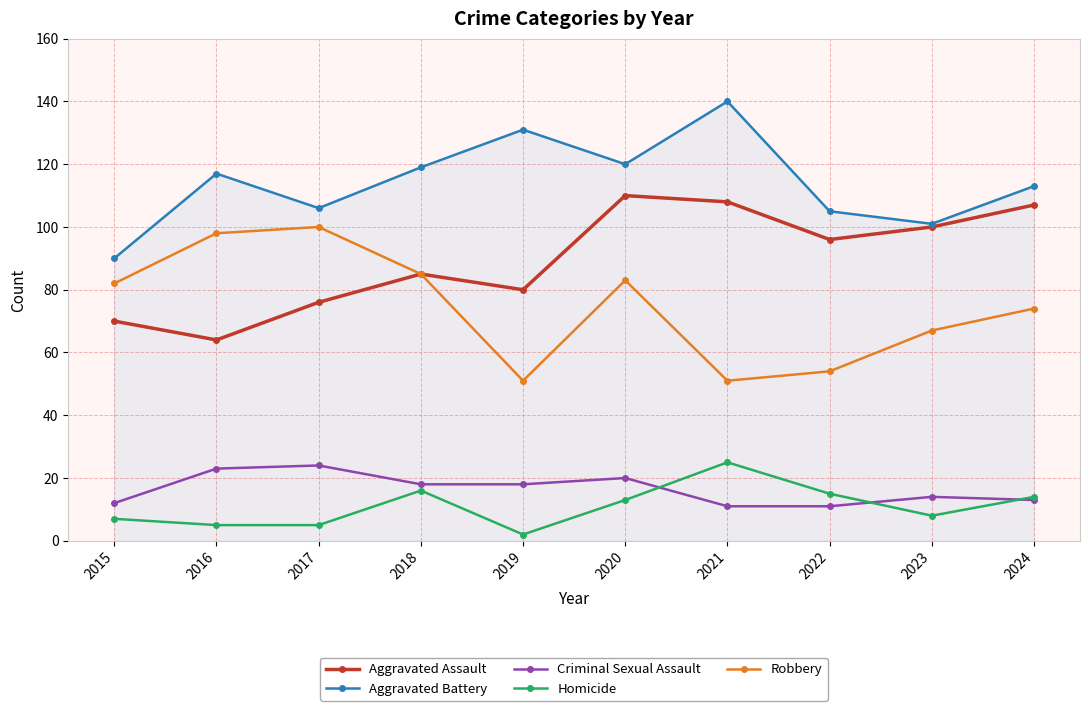

What is the sum of all Aggravated Assault values?

896